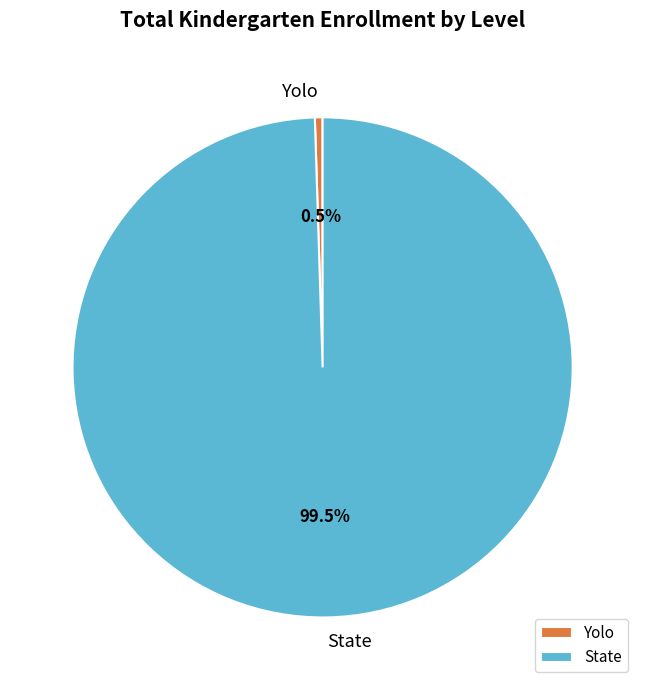

How many slices are in this pie chart?

2